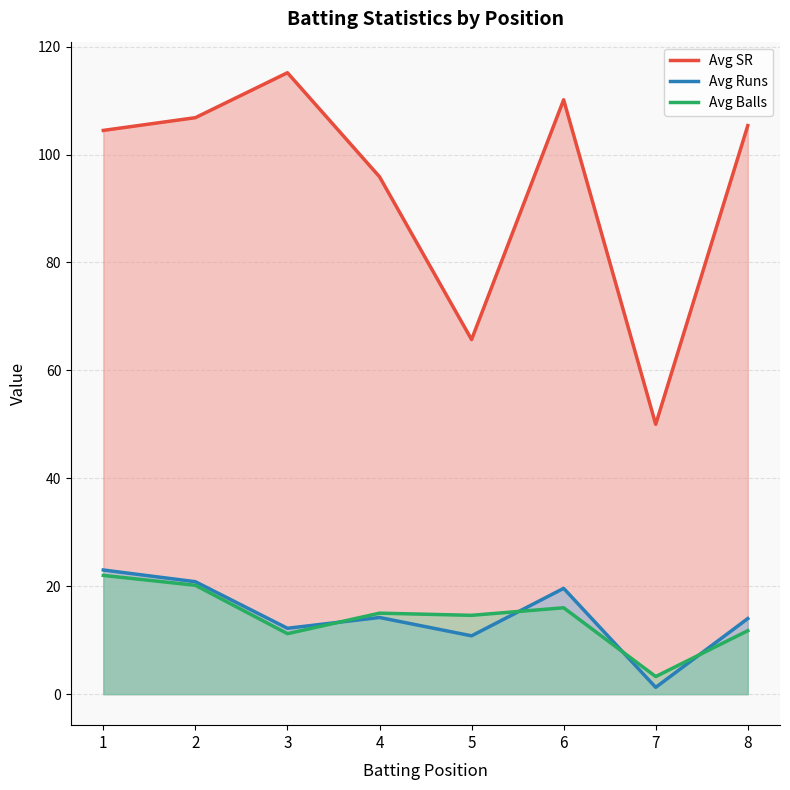

What is the minimum value for Avg Balls?

3.2